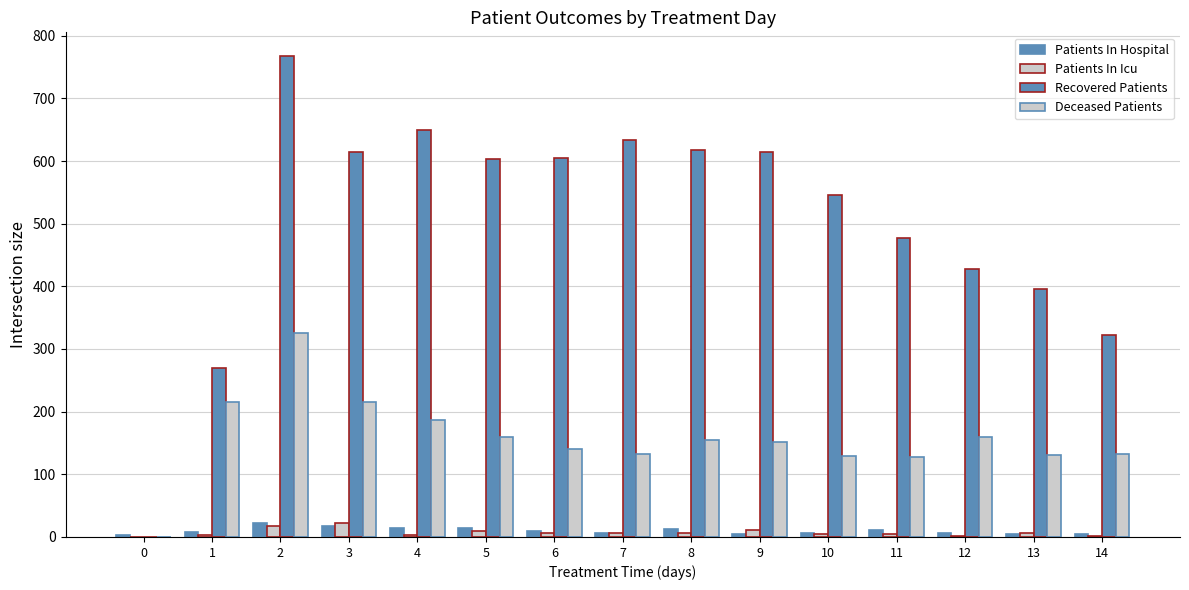

Rank the series at 1 from highest to lowest value.

Recovered Patients, Deceased Patients, Patients In Hospital, Patients In Icu